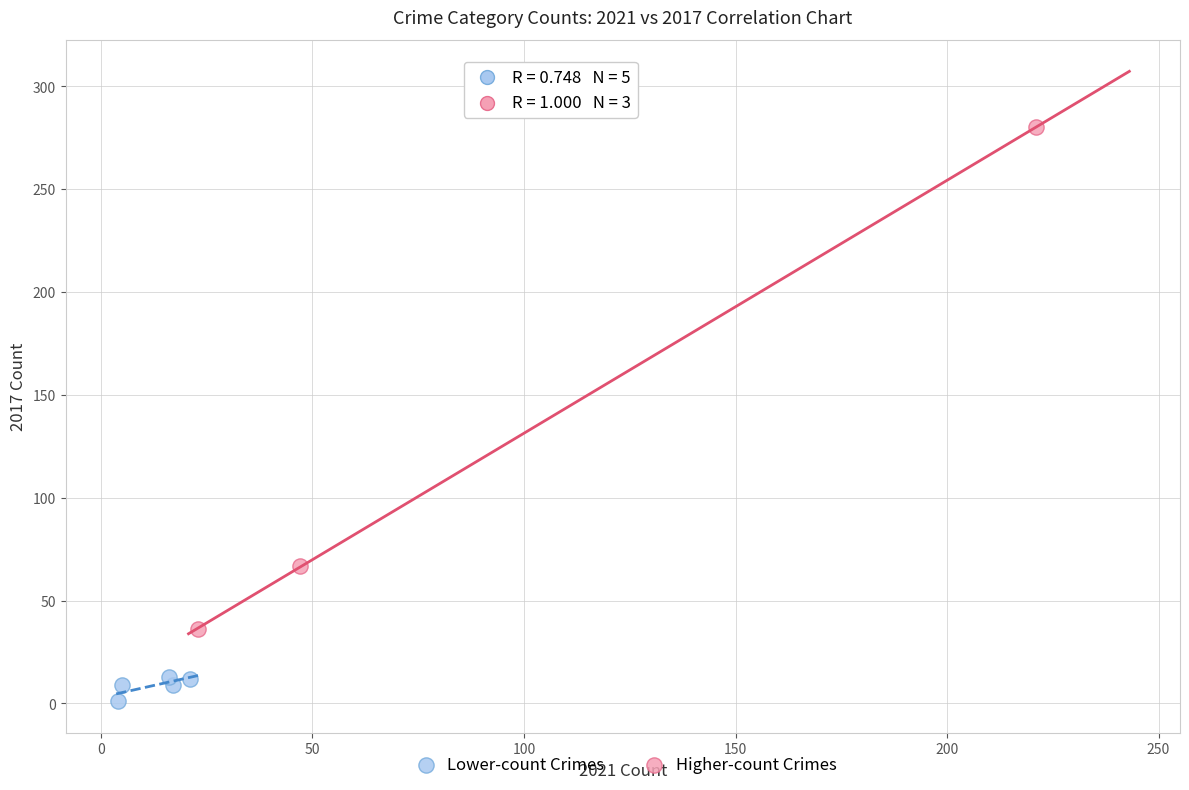

Which series contains the highest Y value?

Higher-count Crimes